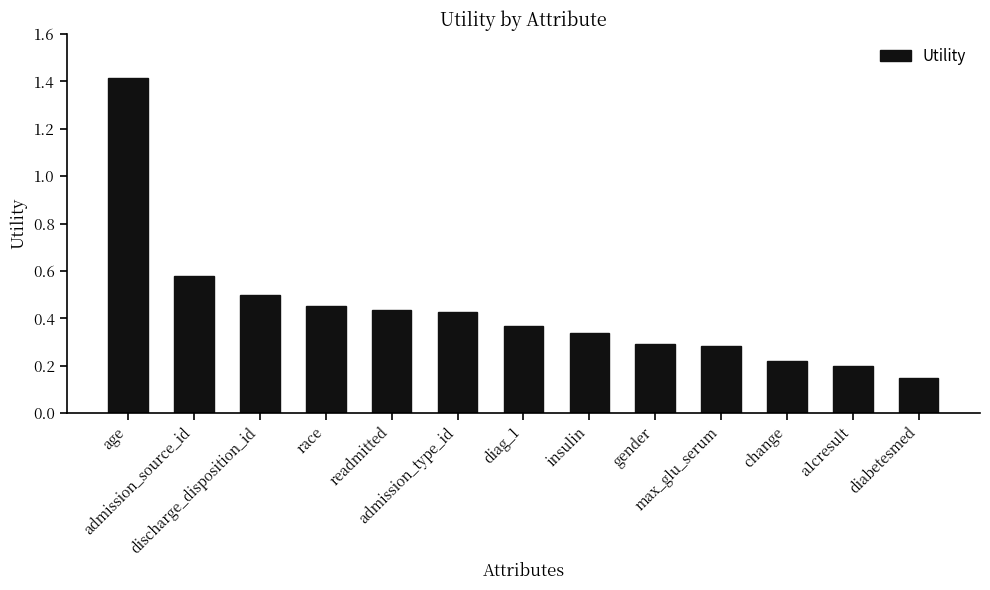

What is the greatest value displayed?

1.4